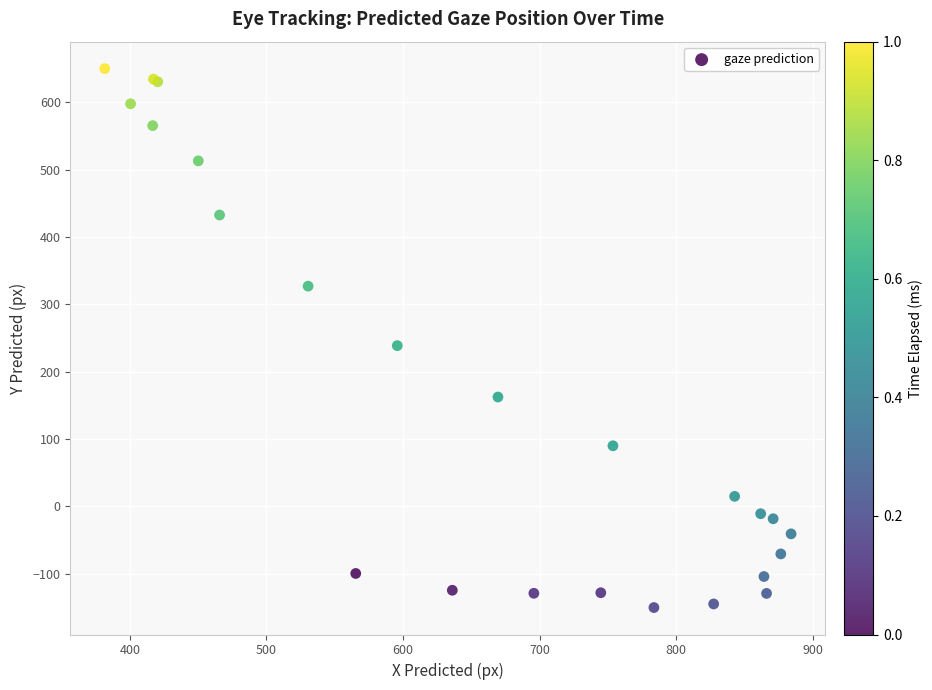

What Y value in the scatter plot is closest to 249?

238.7